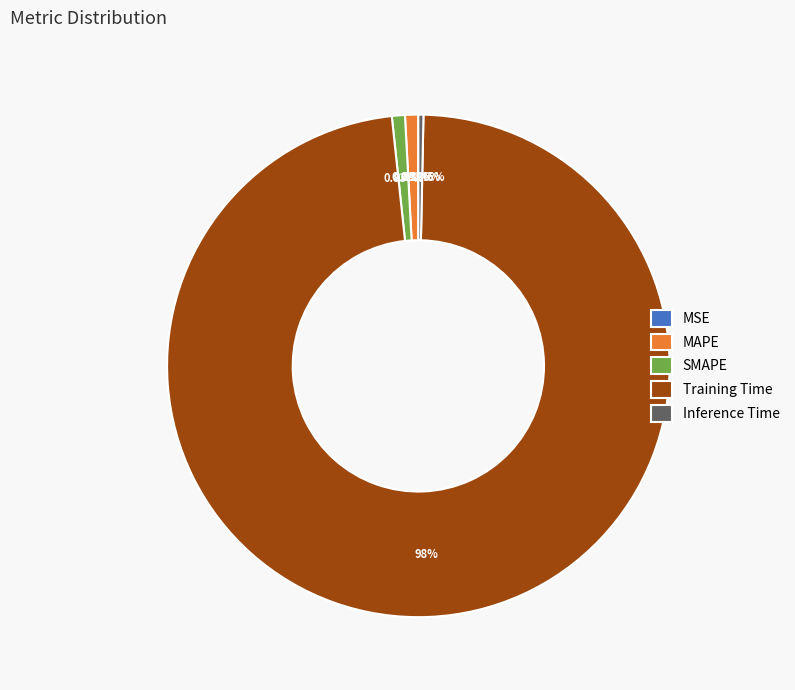

What percentage is NOT represented by Training Time?

2.0%